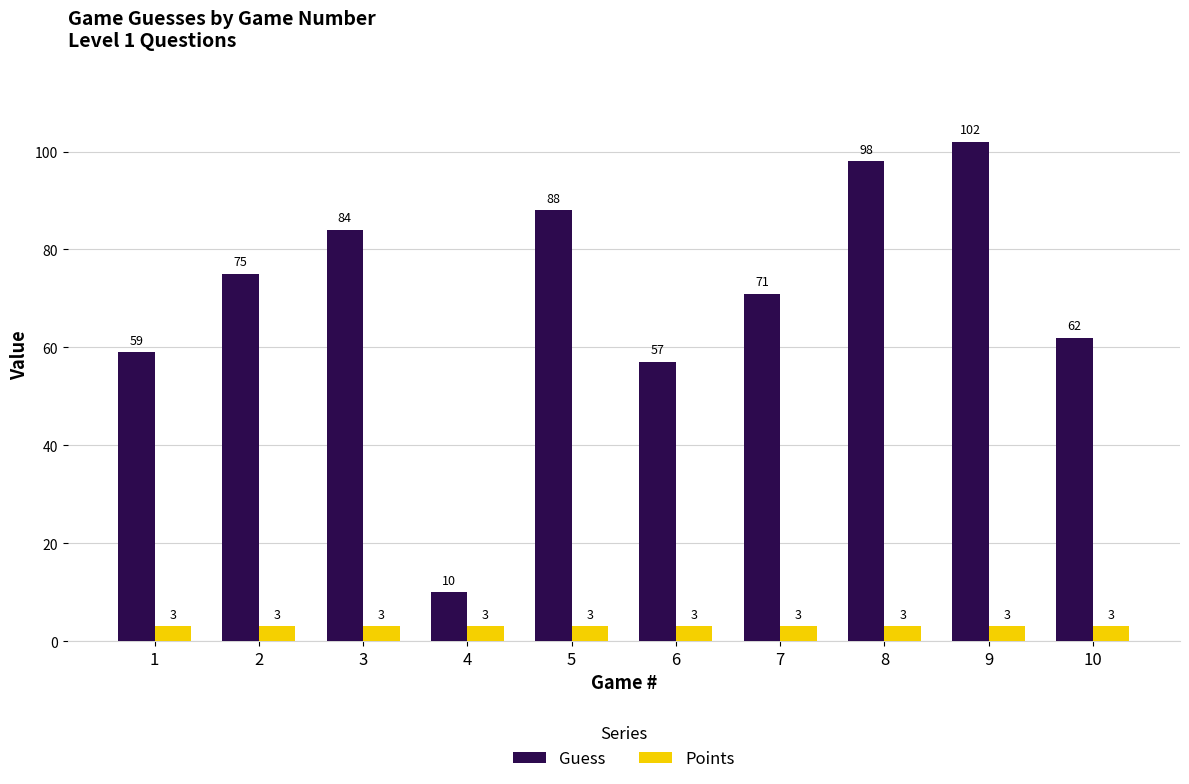

At how many categories does at least one series exceed 5?

10